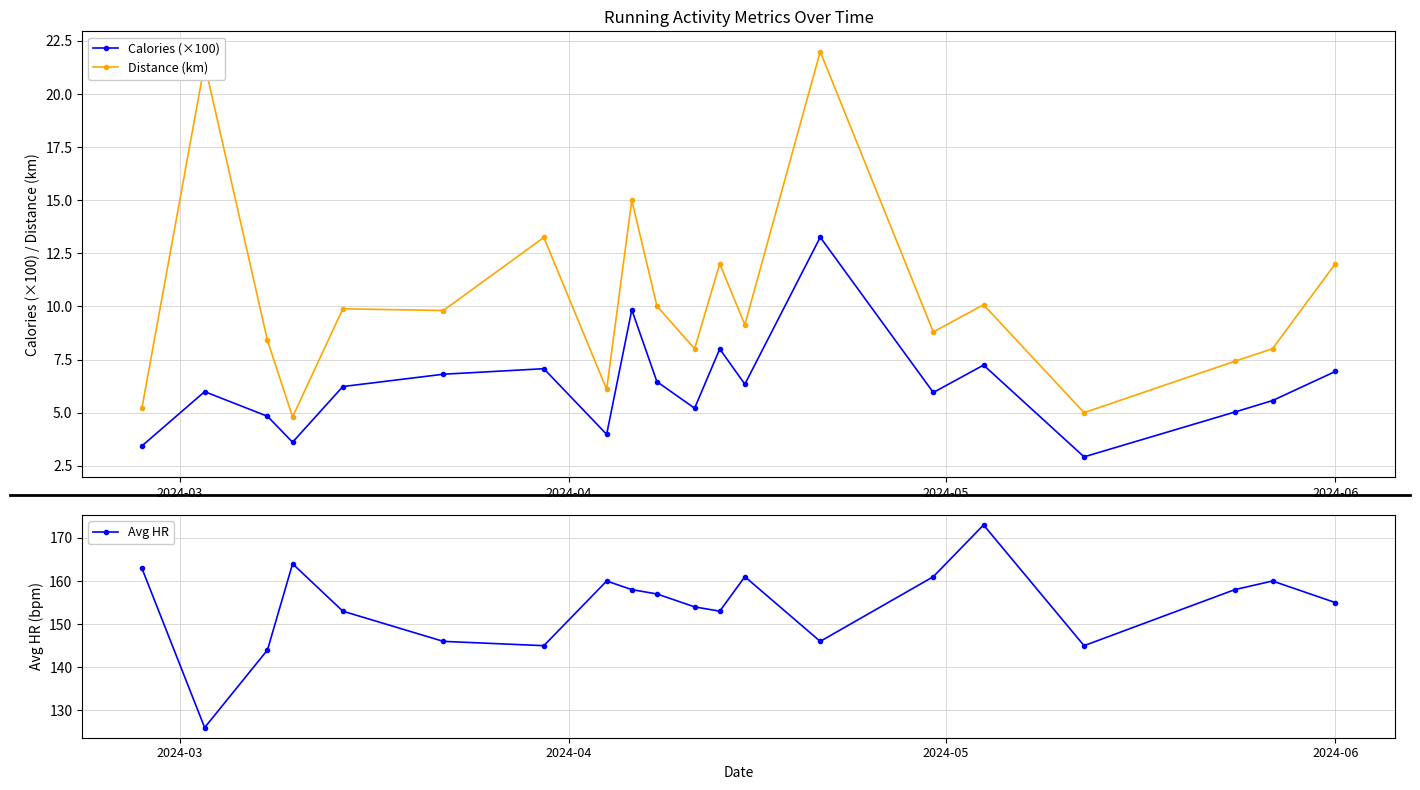

How many data points in Avg HR are above 157?

9